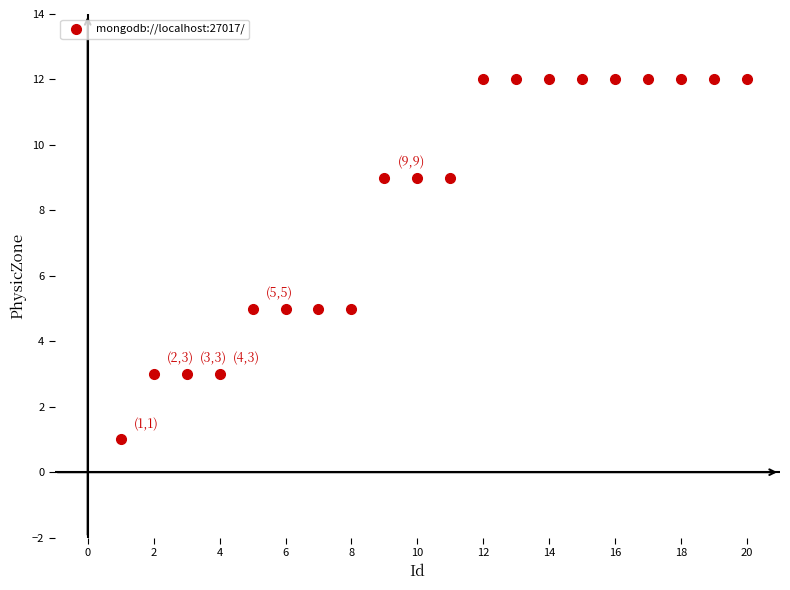

What is the range of Y values (max minus min)?

11